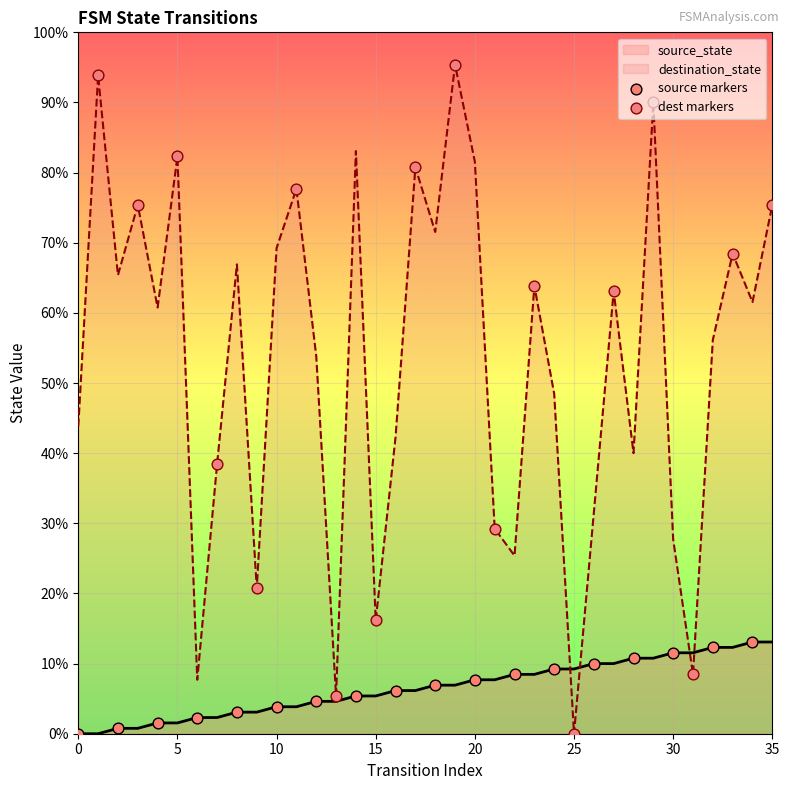

Which series contains the lowest Y value?

source markers